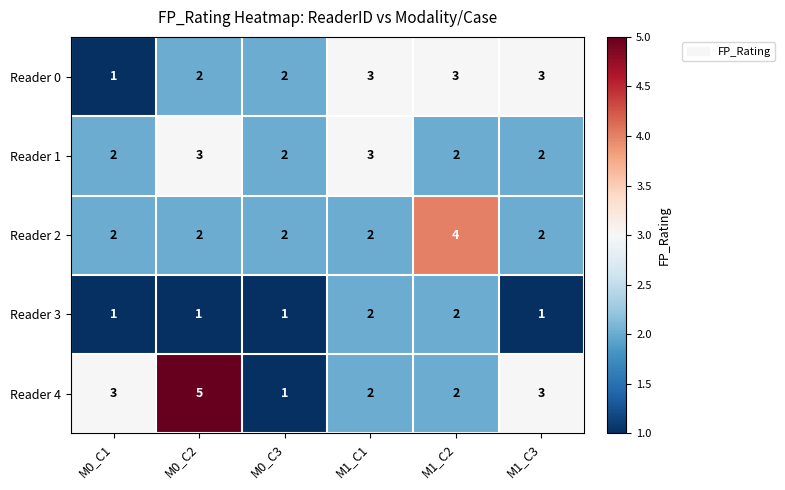

True or false: Reader 0 has a value of 3 at M1_C2.

True